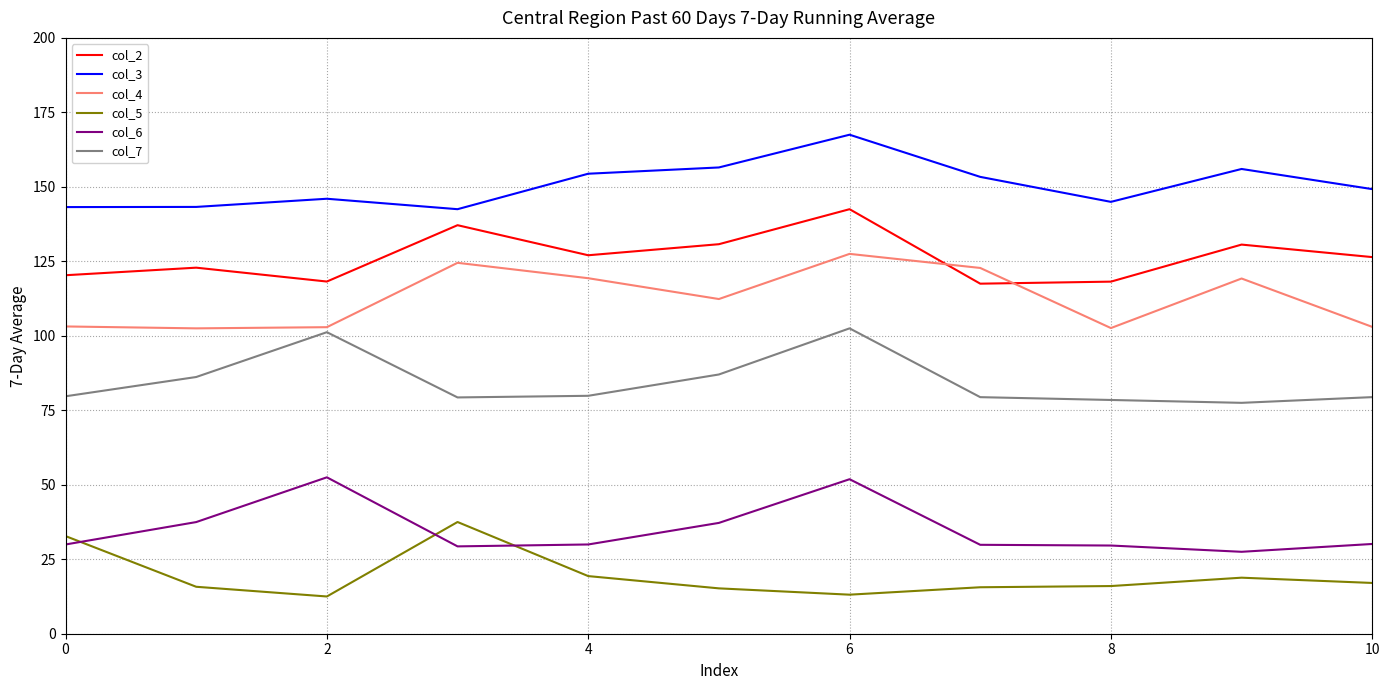

What is the minimum value for col_4?

102.5